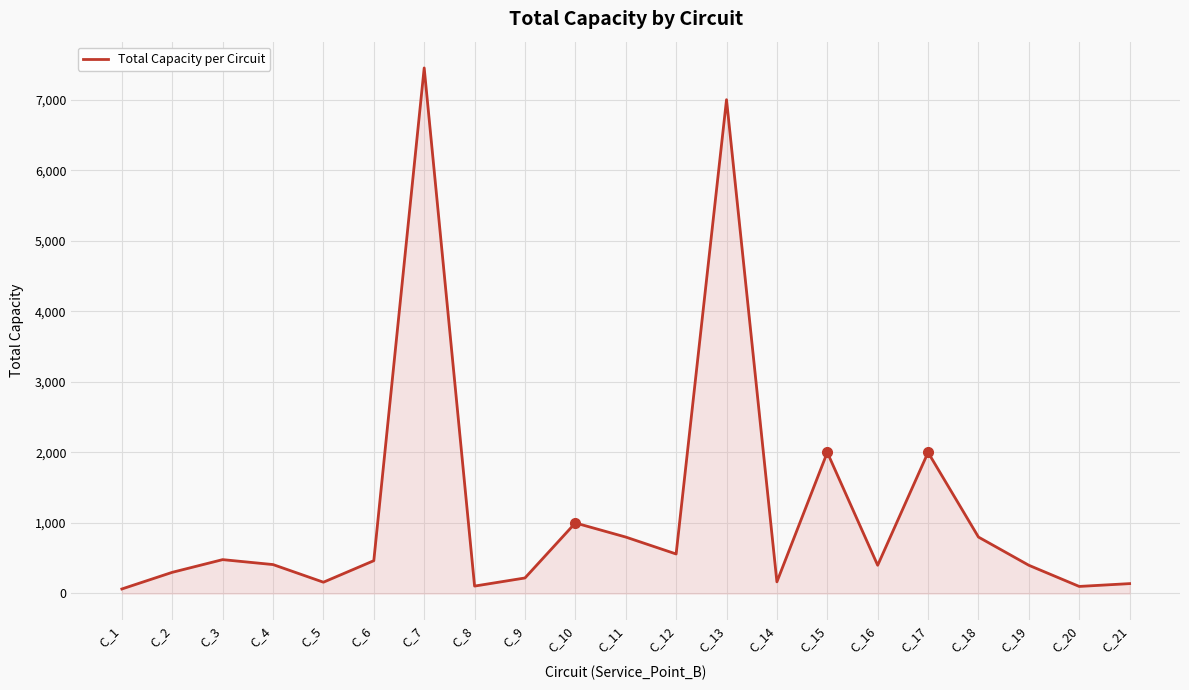

Where does the data first go above 410?

C_3